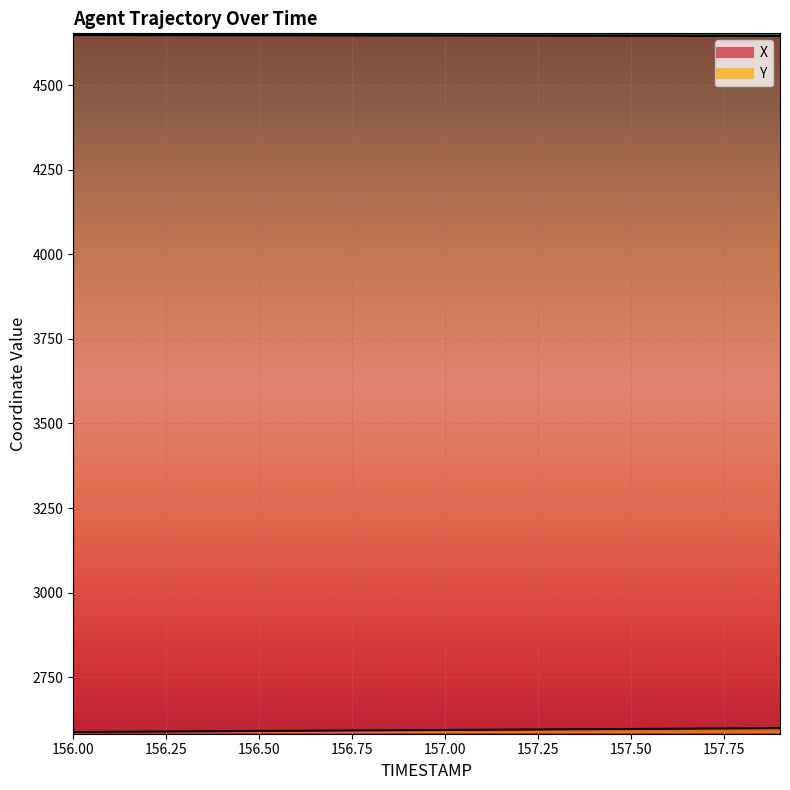

What is the sum of all X values?

92943.7